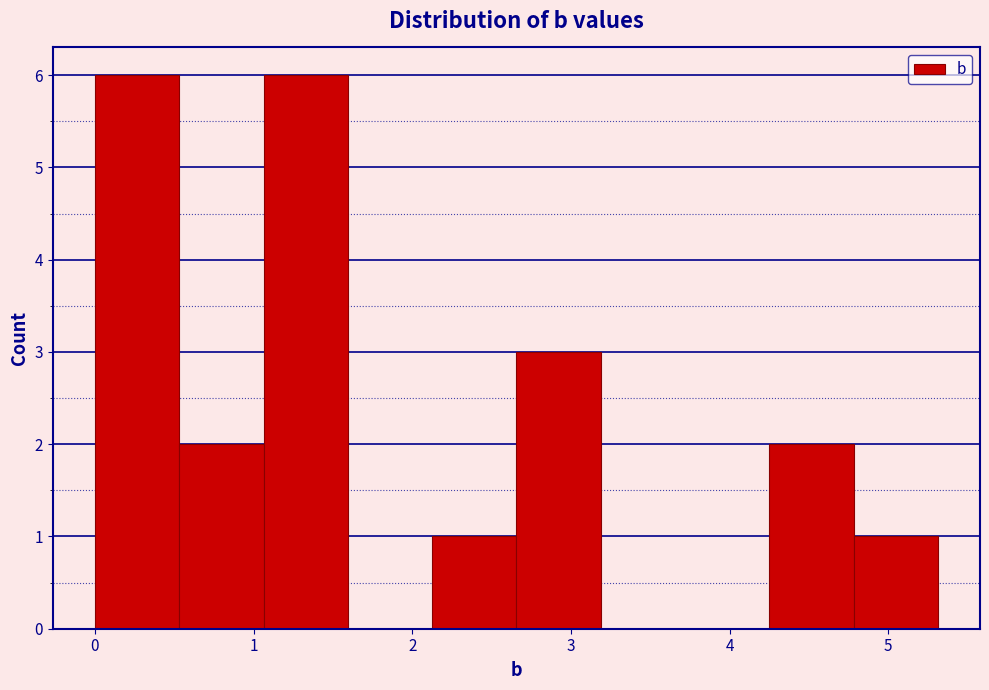

Reading left to right, list every bar in this chart as the range it spans on the x-axis followed by its height. Neither the bar edges nor the heights are printed on the chart, so give them approximately, as read against the axes.

0.0 to 0.5: 6
0.5 to 1.1: 2
1.1 to 1.6: 6
1.6 to 2.1: 0
2.1 to 2.7: 1
2.7 to 3.2: 3
3.2 to 3.7: 0
3.7 to 4.2: 0
4.2 to 4.8: 2
4.8 to 5.3: 1